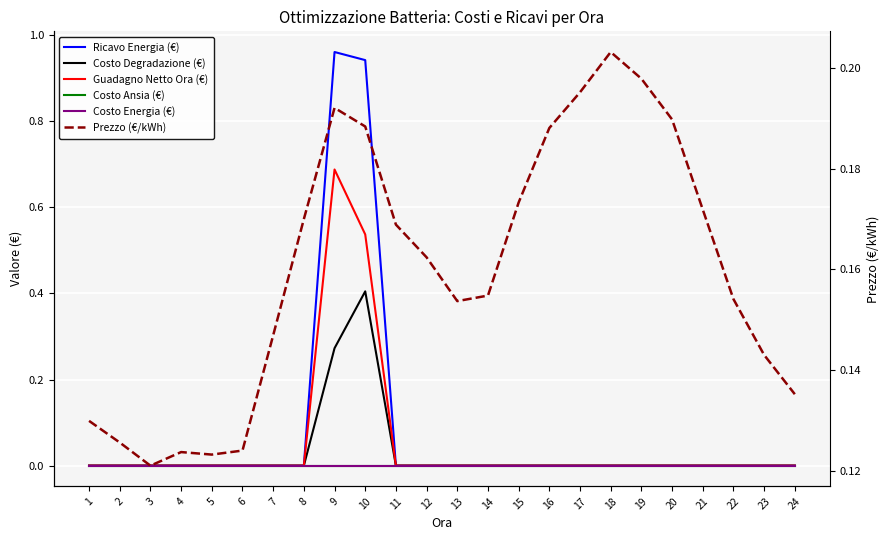

Is it true that Prezzo (€/kWh) equals 0.2 at 14?

True